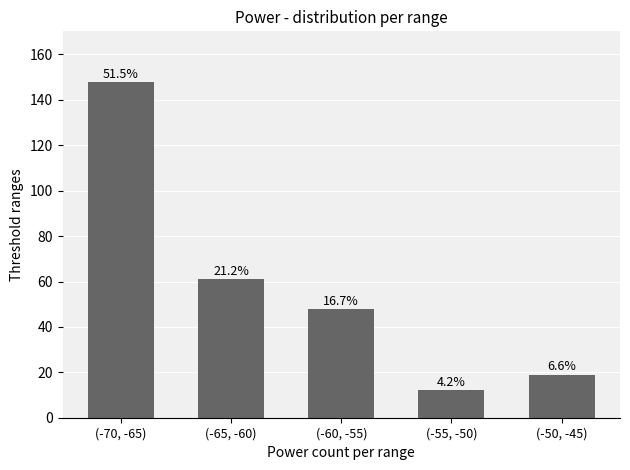

Are the bars horizontal?

No